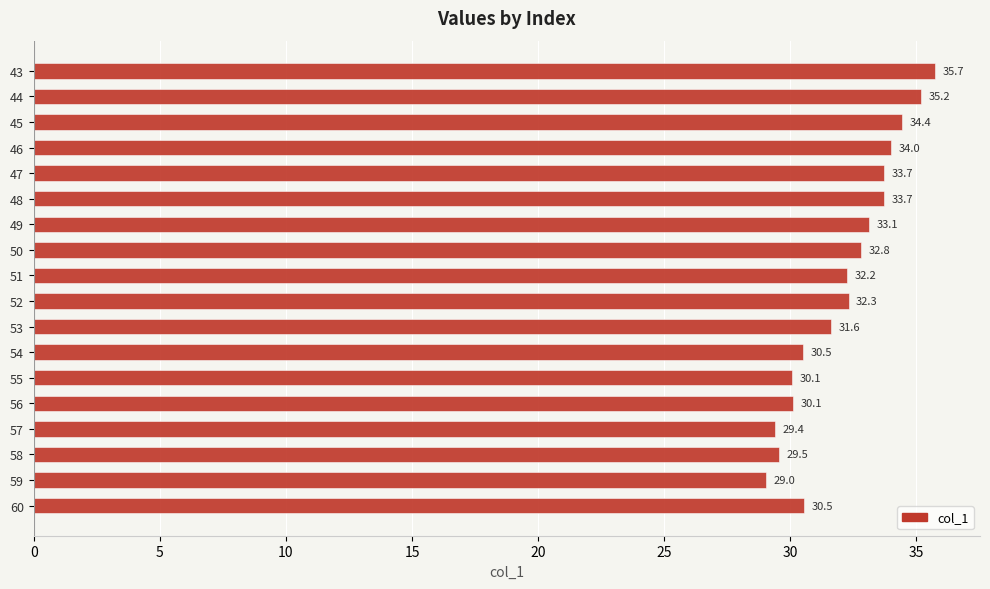

What is the greatest value displayed?

35.7